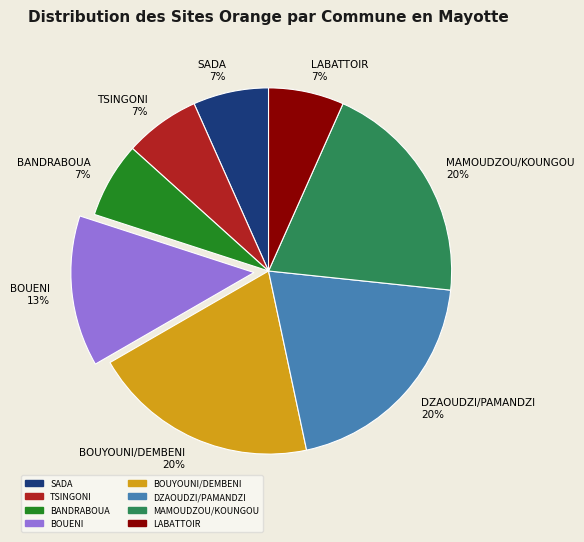

True or false: LABATTOIR 7% accounts for 7% of the total.

True